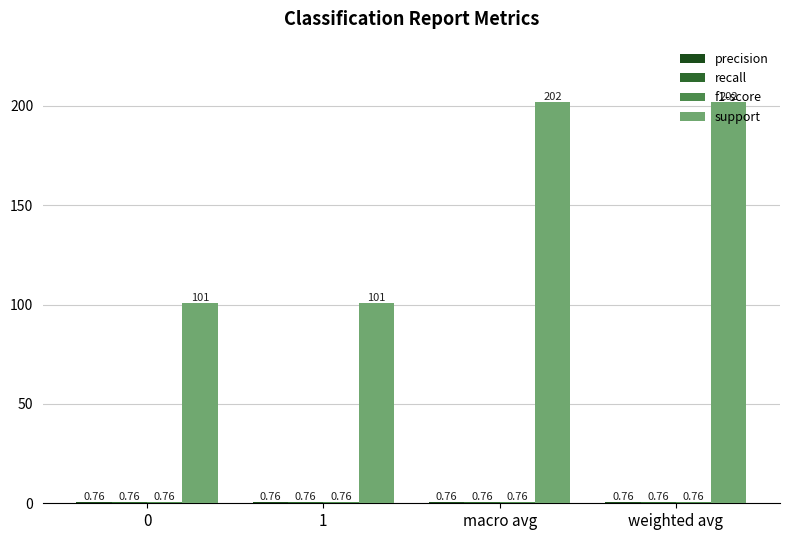

How many data points in support are less than 202?

2